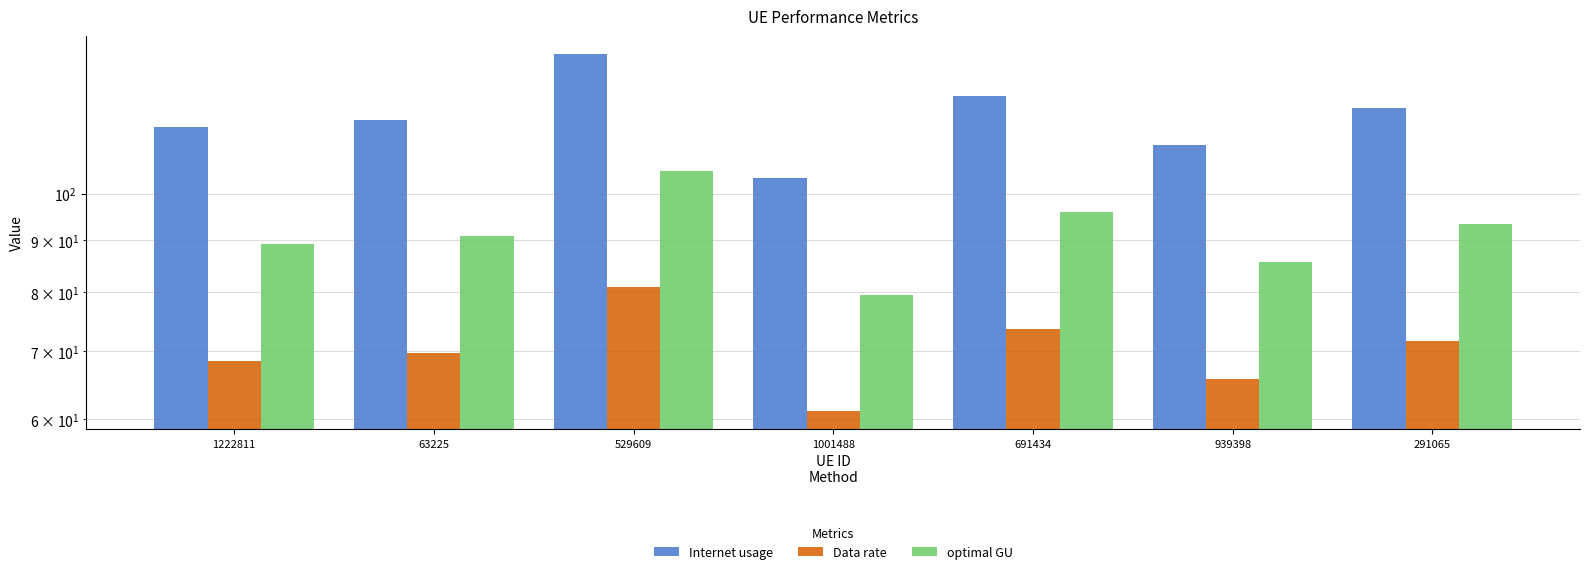

What is the label of the 2nd bar from the left?

63225